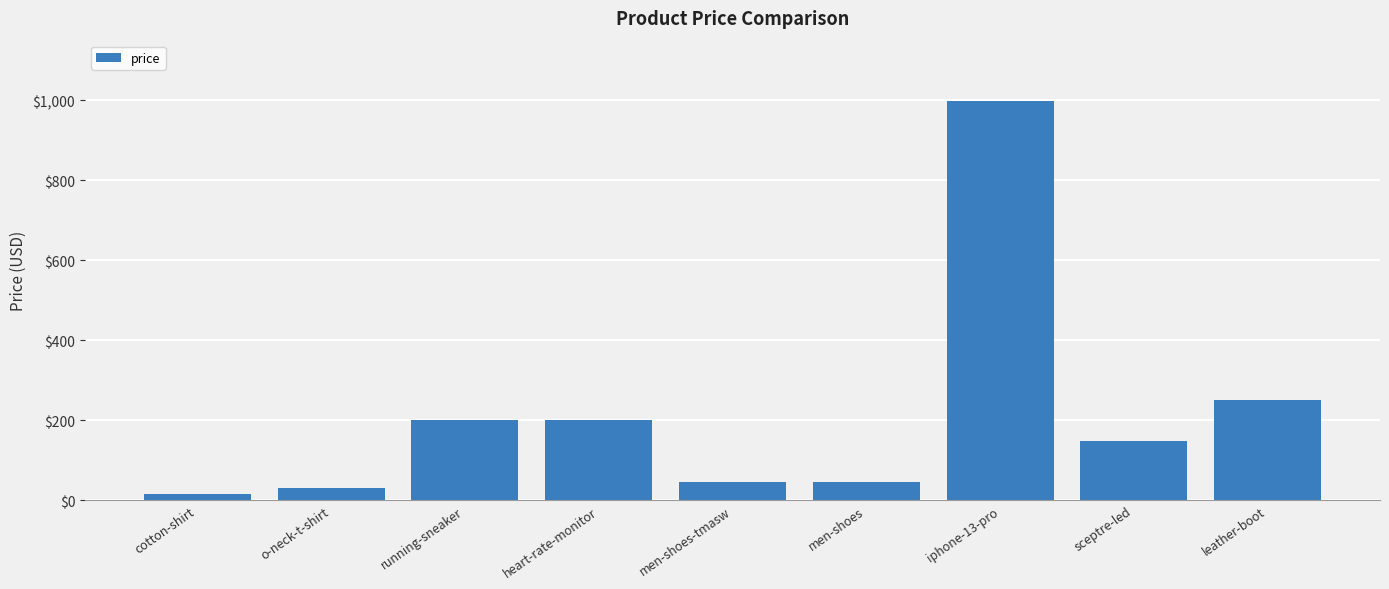

Reading left to right, list all the values displayed in this chart.

15	30	200	200	45	45	999	149	250